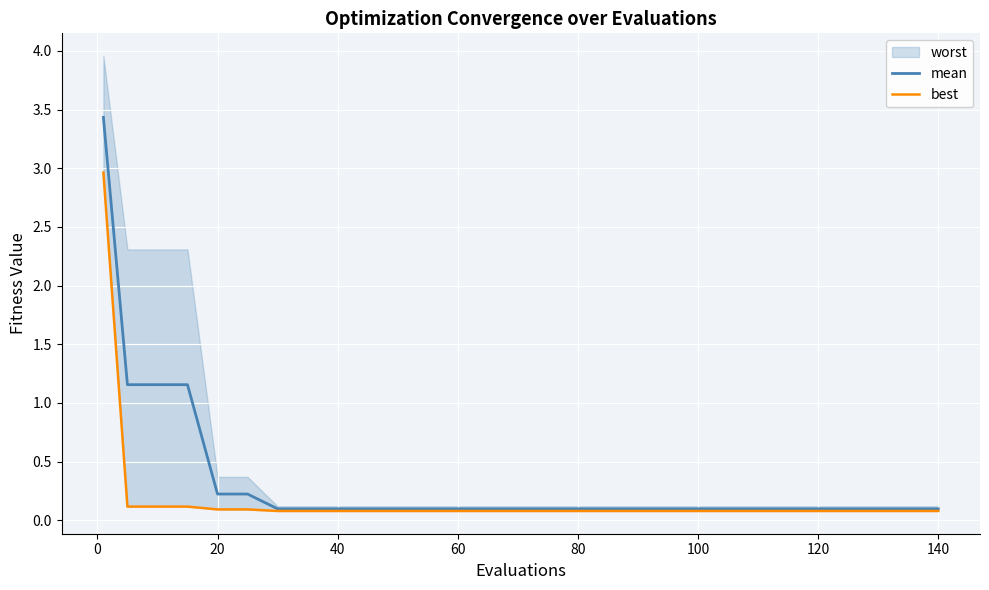

What is the maximum value for mean?

3.4